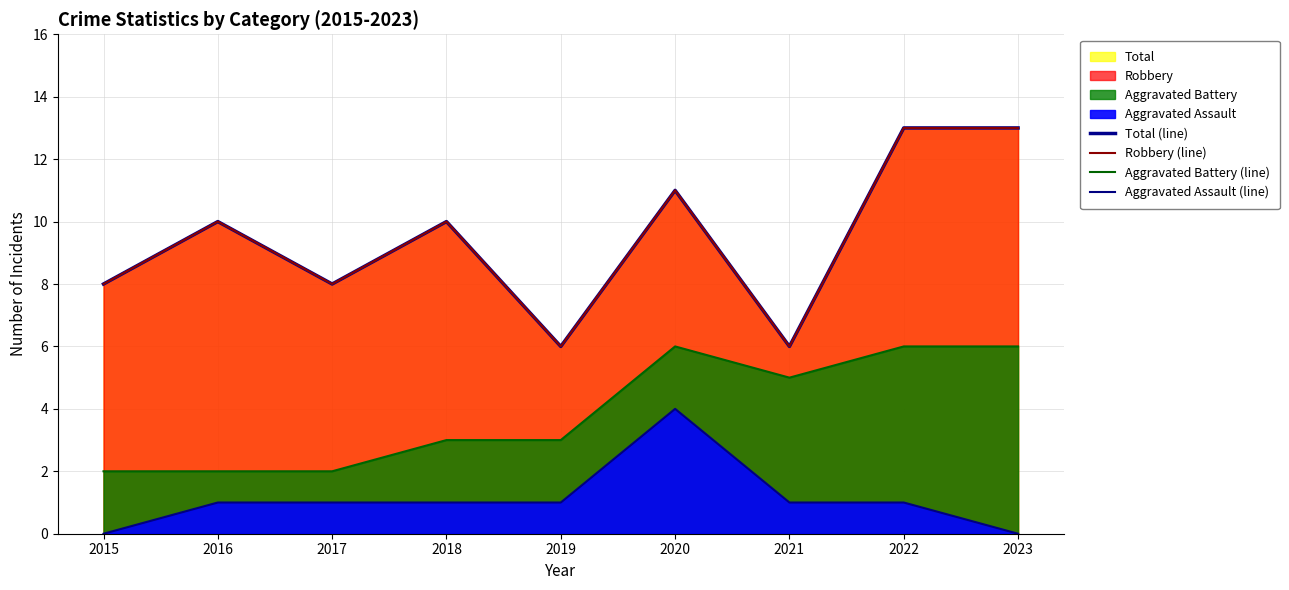

What value does the Robbery (line) series have at 2022?

13